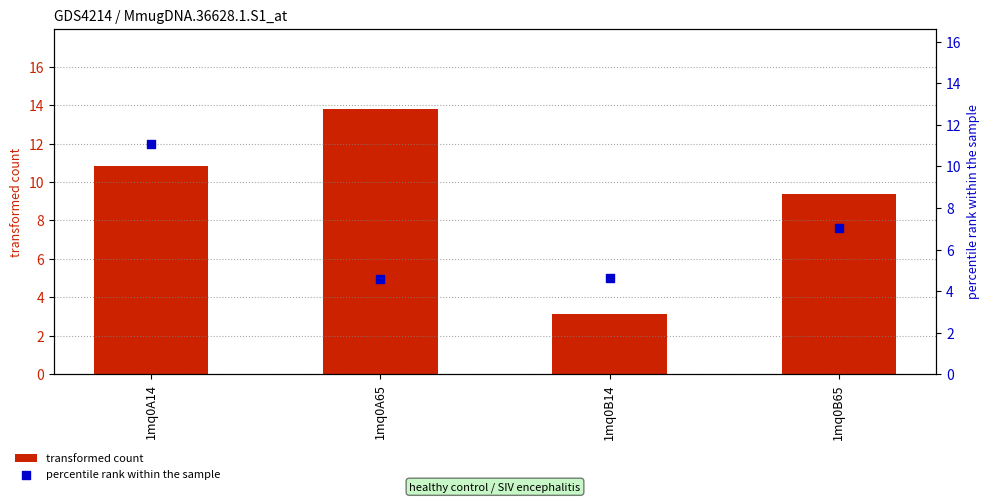

At how many categories does at least one series exceed 6?

3